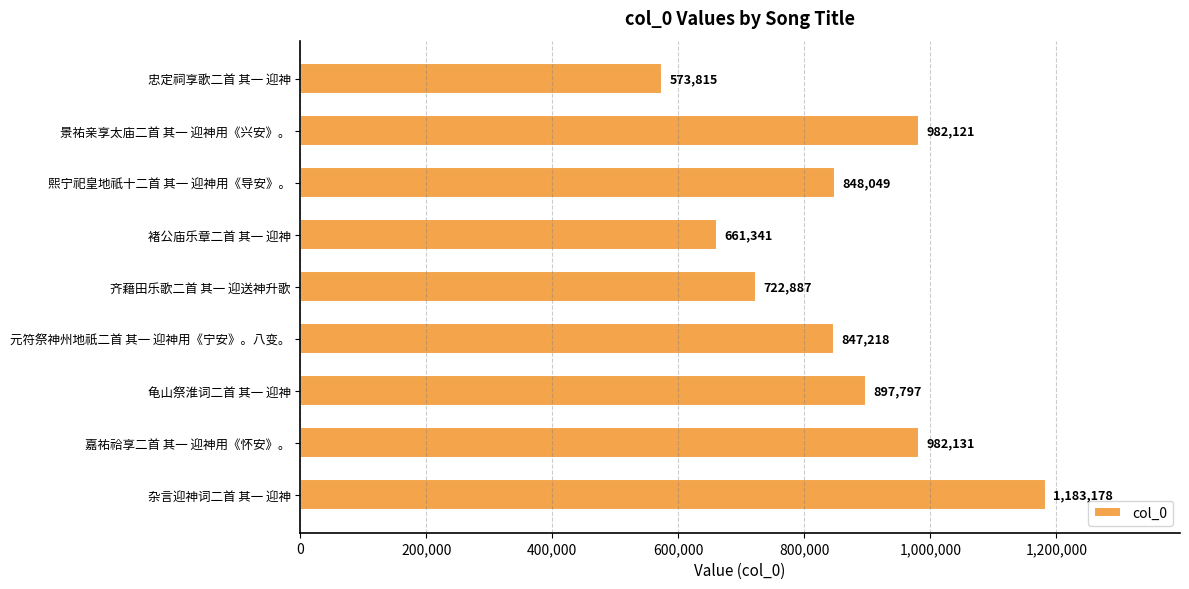

The value at 褚公庙乐章二首 其一 迎神 is 661341. True or false?

True